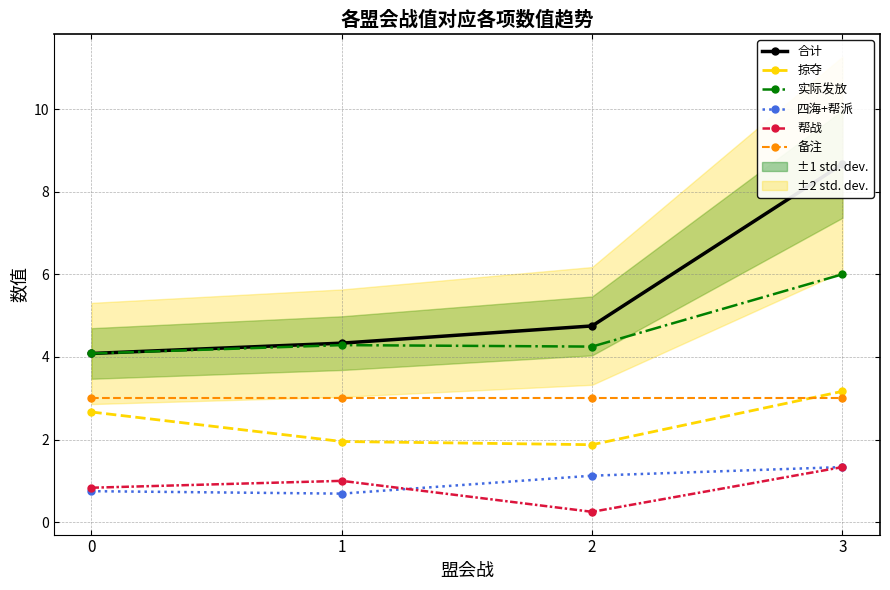

Is it true that 帮战 equals 2.2 at 3?

False